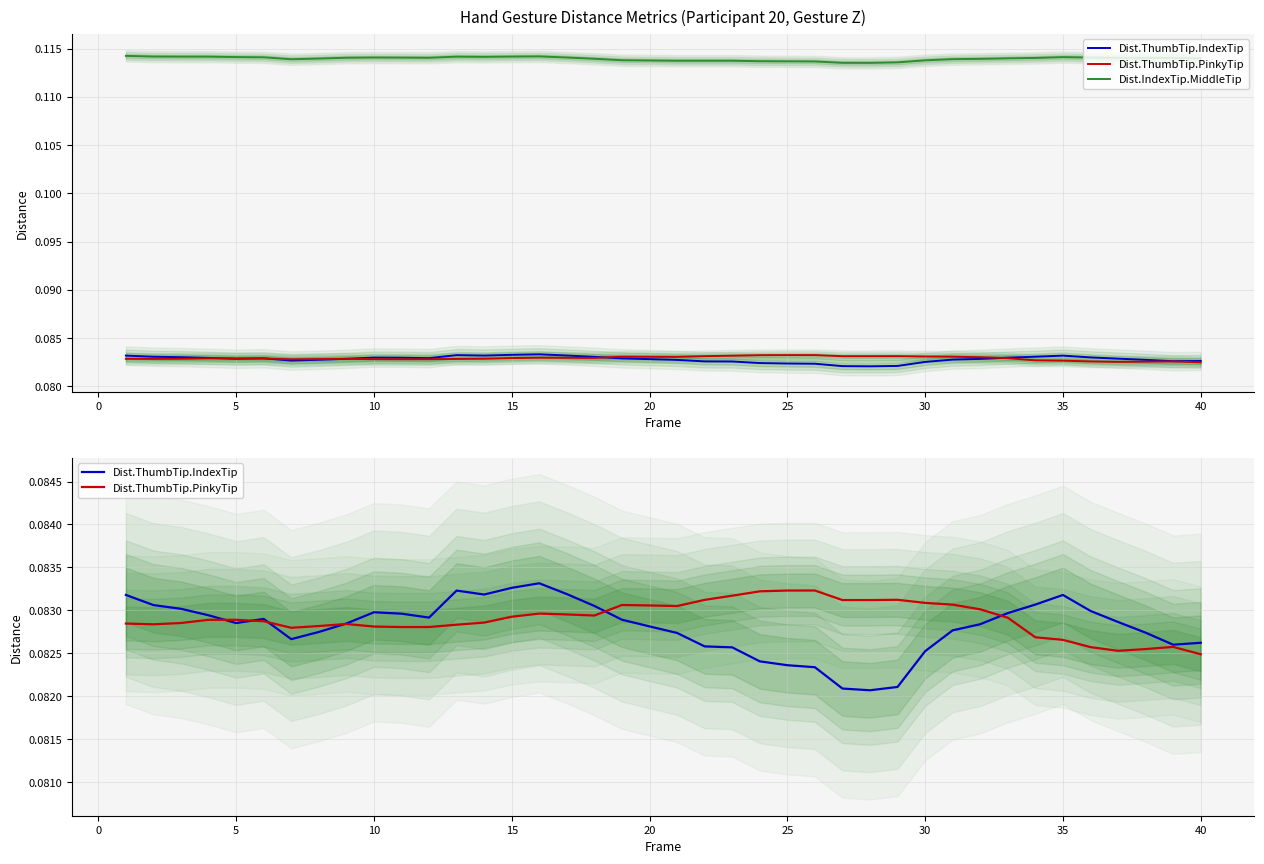

How many series are shown in this chart?

3